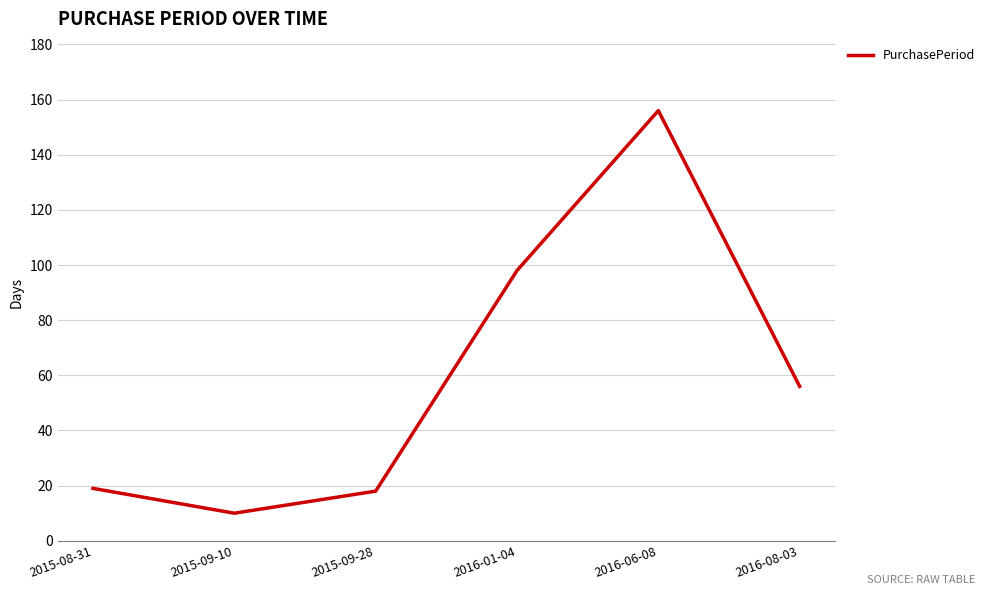

The value at 2015-08-31 is 29. True or false?

False